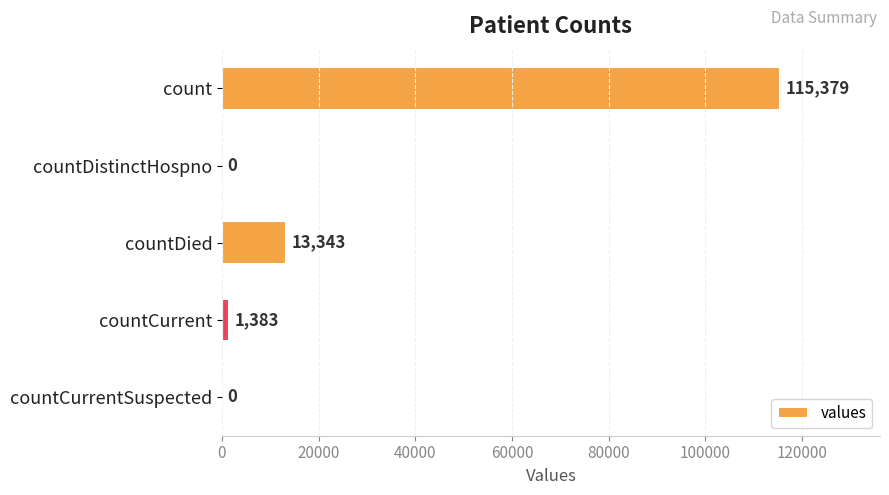

Reading top to bottom, transcribe all the data shown in this chart.

count=115379	countDistinctHospno=0	countDied=13343	countCurrent=1383	countCurrentSuspected=0